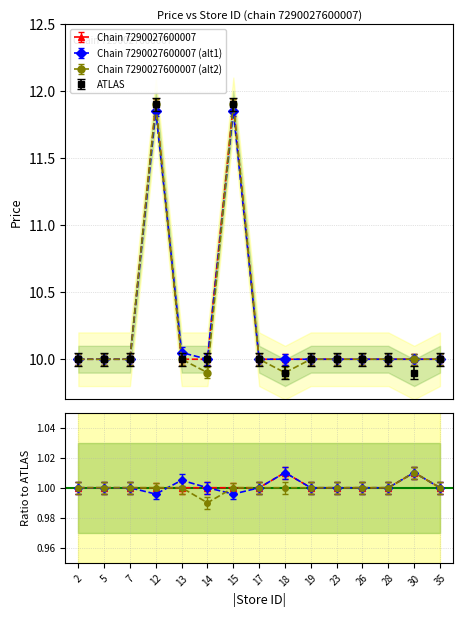

Is it true that Chain 7290027600007 (alt1) equals 10.0 at 14?

True